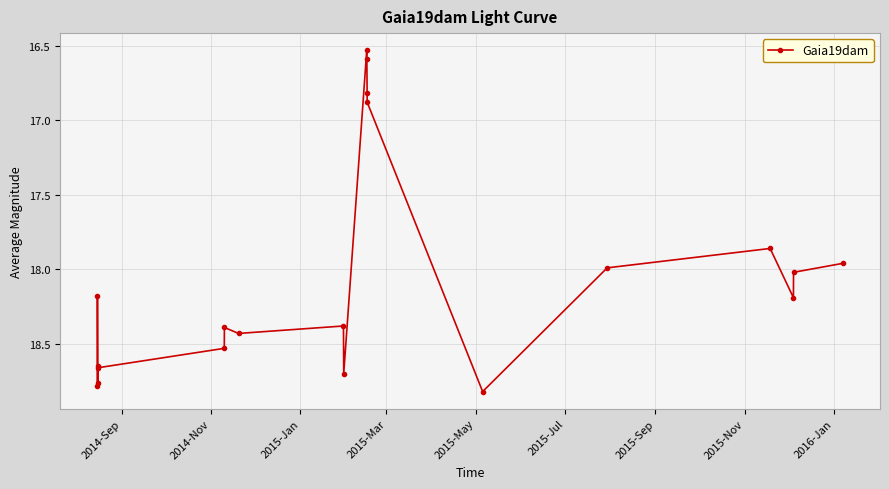

What is the value of the 13th point from the left?

16.8